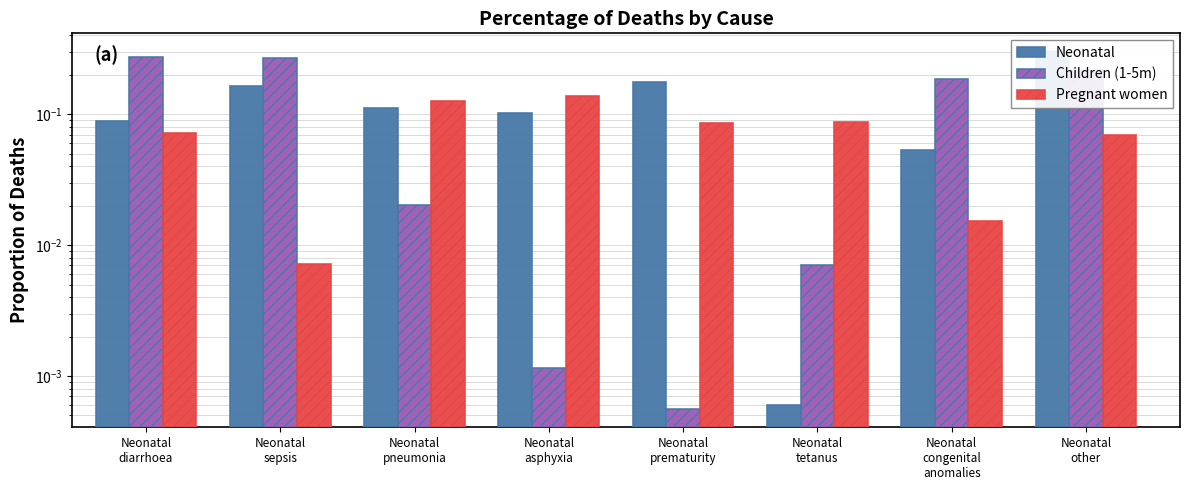

At which category is the sum across all series the highest?

Neonatal
other